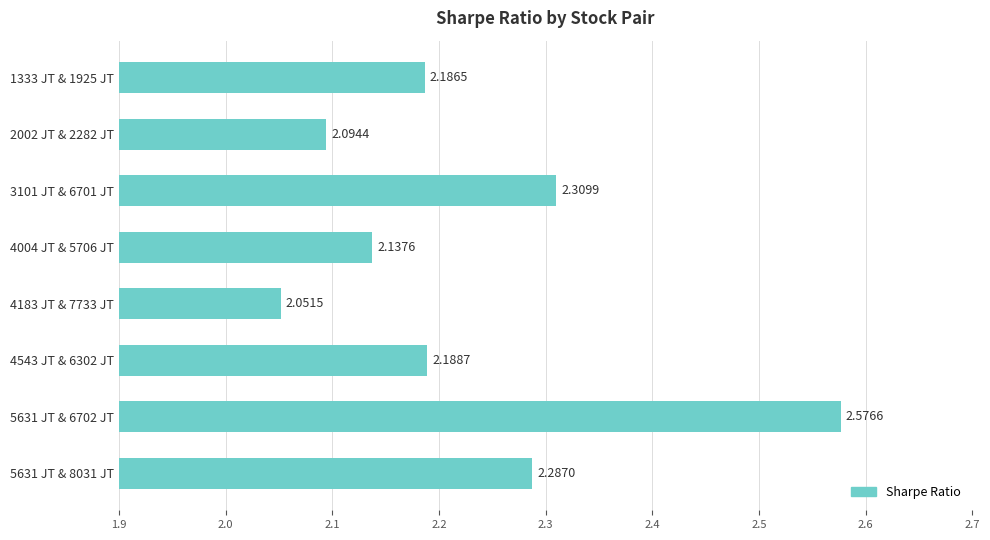

What is the difference between the maximum and minimum values?

0.5